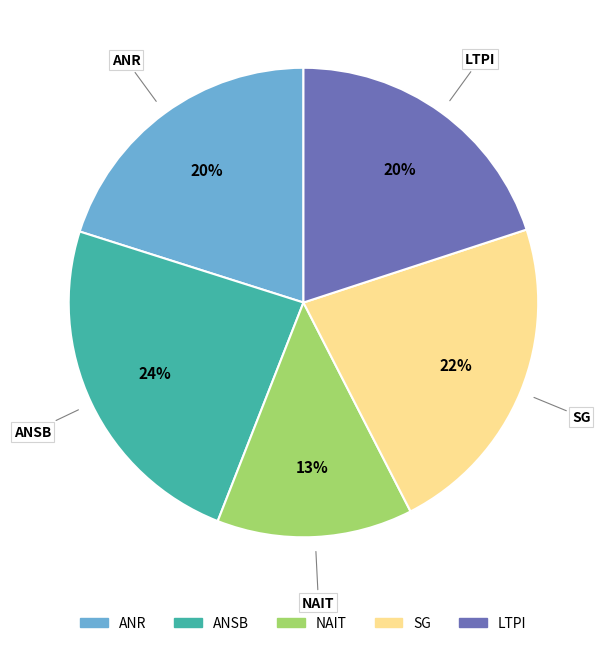

How many slices are in this pie chart?

5